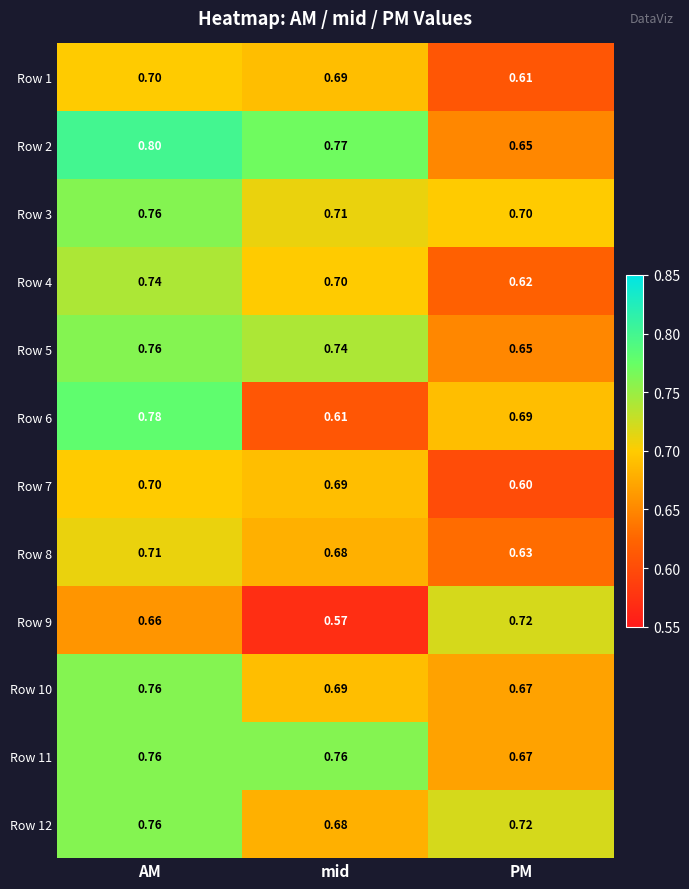

At how many categories does at least one series exceed 0?

3